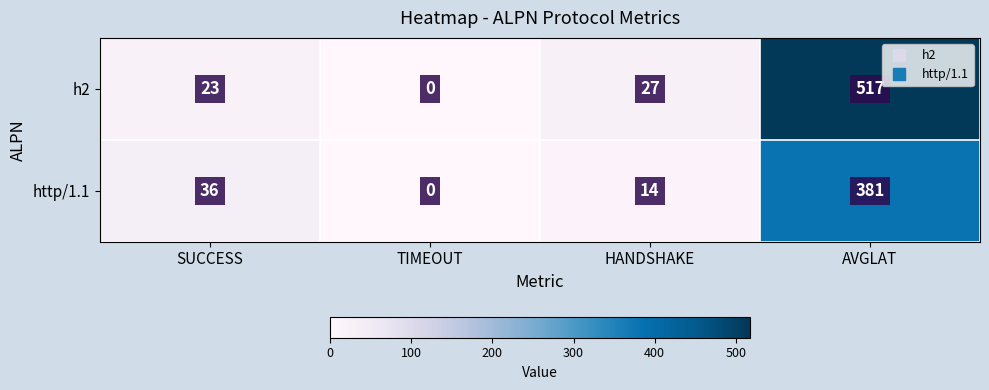

Between SUCCESS and TIMEOUT, which series saw the biggest shift?

http/1.1